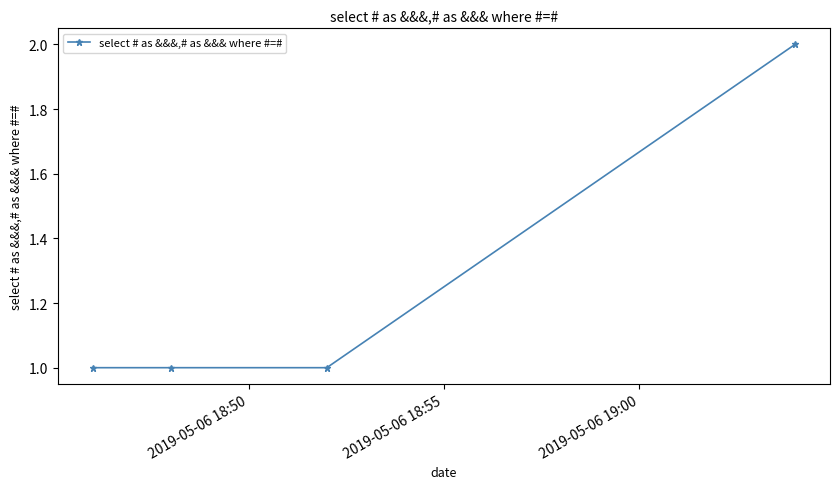

Reading left to right, transcribe all the data shown in this chart.

1	1	1	2